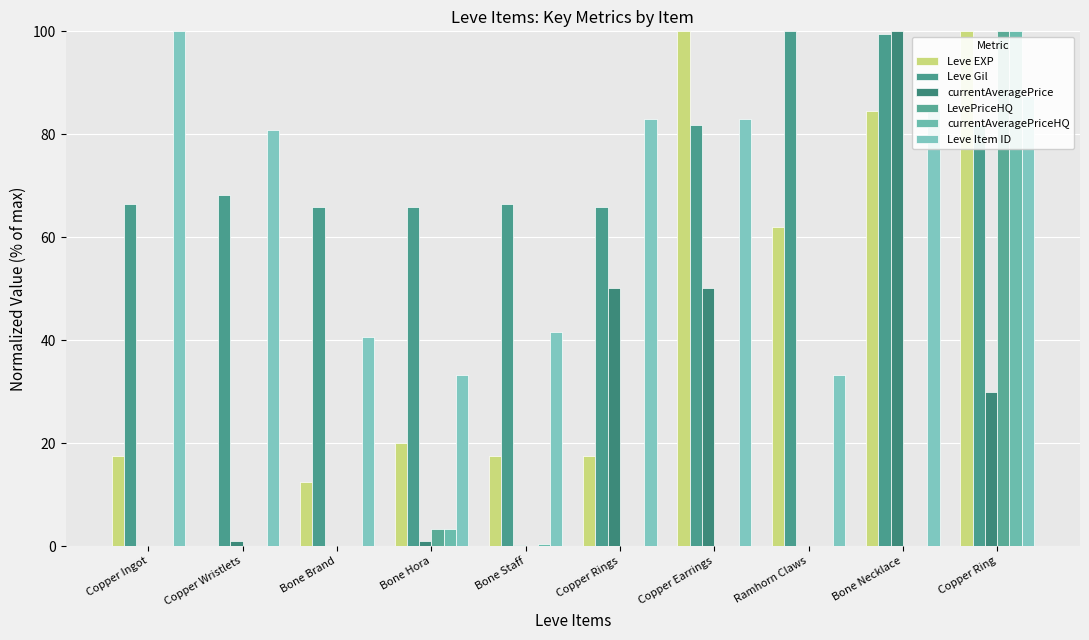

List the series in order of their peak value, highest first.

Leve EXP, Leve Gil, currentAveragePrice, LevePriceHQ, currentAveragePriceHQ, Leve Item ID